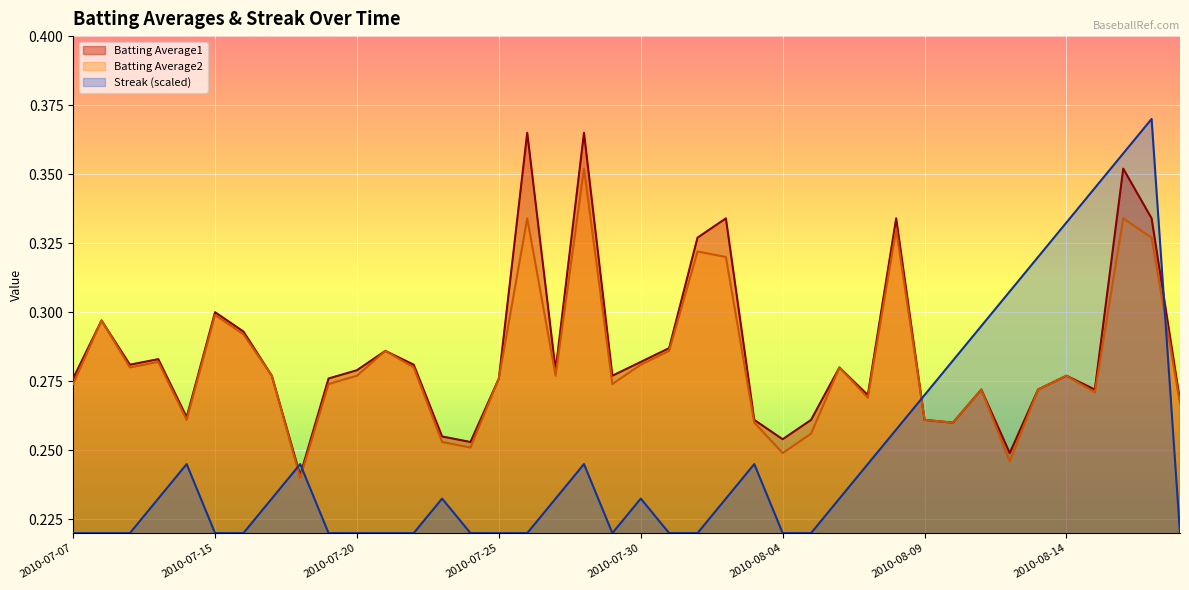

How many interior local valleys does the Streak series have?

1